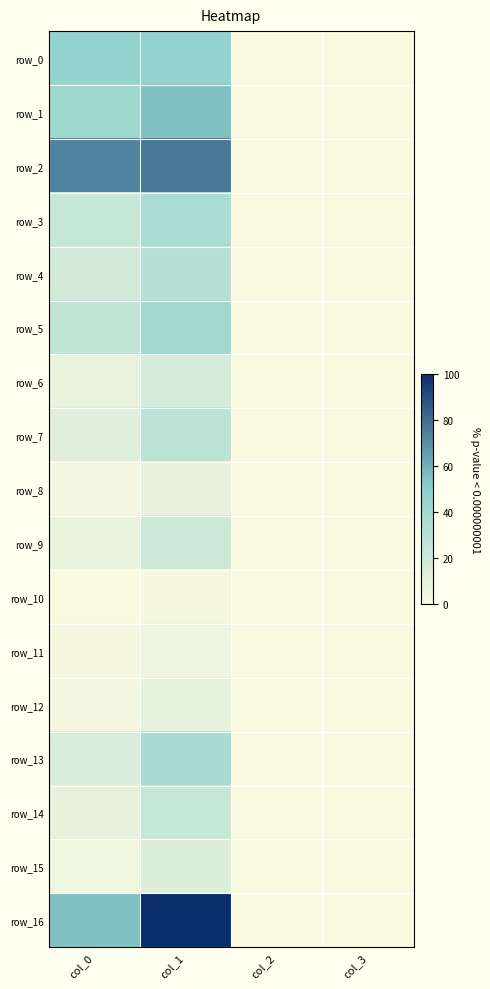

Reading left to right, list all the values displayed in this chart.

row_0: col_0=46.6	col_1=47.1	col_2=0.0	col_3=0.0
row_1: col_0=41.3	col_1=54.6	col_2=0.0	col_3=0.0
row_2: col_0=73.8	col_1=76.9	col_2=0.0	col_3=0.0
row_3: col_0=23.4	col_1=36.2	col_2=0.0	col_3=0.0
row_4: col_0=18.6	col_1=30.5	col_2=0.0	col_3=0.0
row_5: col_0=26.3	col_1=40.5	col_2=0.0	col_3=0.0
row_6: col_0=8.4	col_1=17.0	col_2=0.0	col_3=0.0
row_7: col_0=12.5	col_1=28.3	col_2=0.0	col_3=0.0
row_8: col_0=3.3	col_1=9.2	col_2=0.0	col_3=0.0
row_9: col_0=8.4	col_1=21.1	col_2=0.0	col_3=0.0
row_10: col_0=0.7	col_1=2.3	col_2=0.0	col_3=0.0
row_11: col_0=2.0	col_1=5.4	col_2=0.0	col_3=0.0
row_12: col_0=3.4	col_1=9.5	col_2=0.0	col_3=0.0
row_13: col_0=15.5	col_1=36.8	col_2=0.0	col_3=0.0
row_14: col_0=9.0	col_1=23.5	col_2=0.0	col_3=0.0
row_15: col_0=4.8	col_1=13.9	col_2=0.0	col_3=0.0
row_16: col_0=54.3	col_1=100.0	col_2=0.0	col_3=0.0